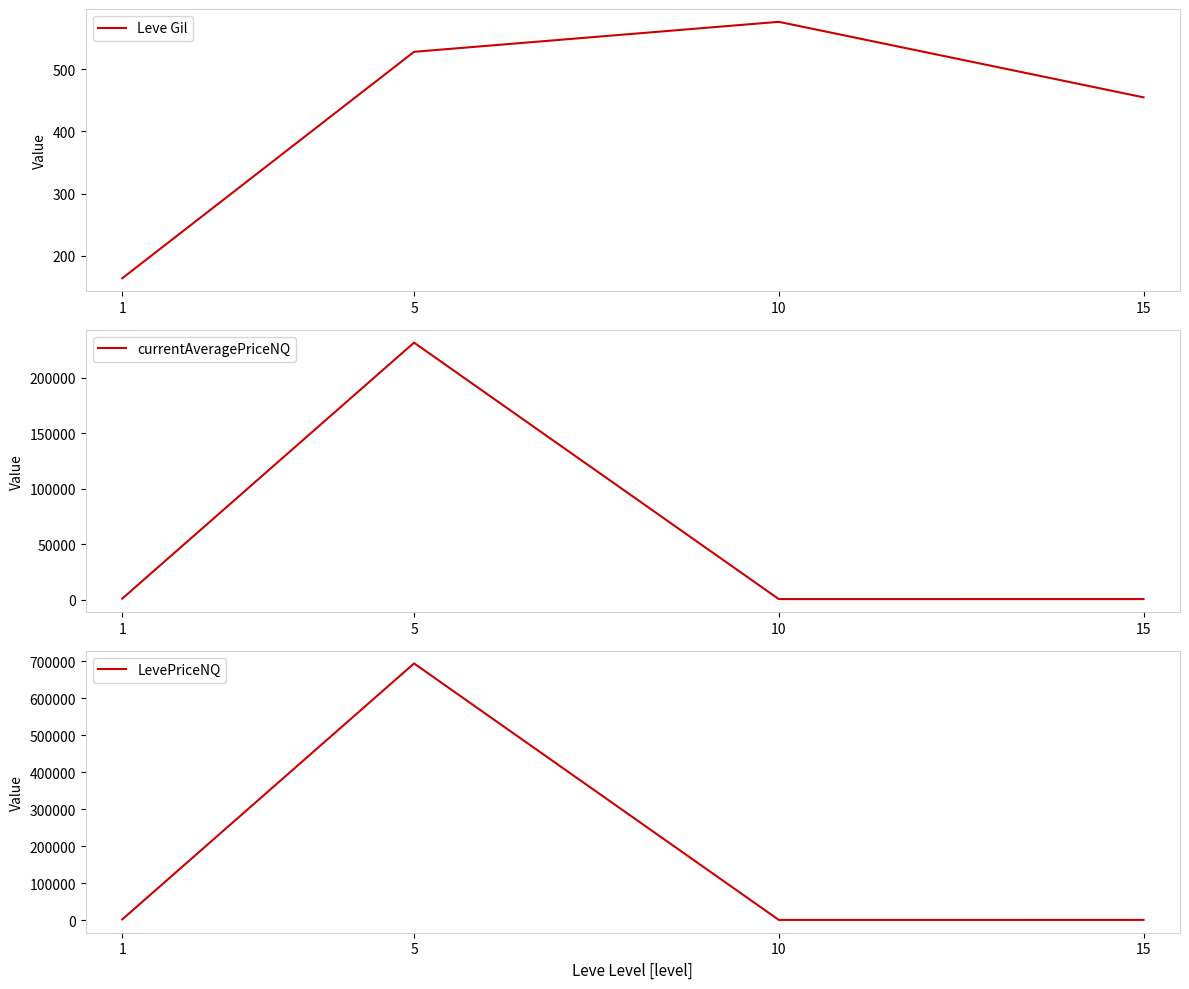

At which category does currentAveragePriceNQ reach its first local valley?

10